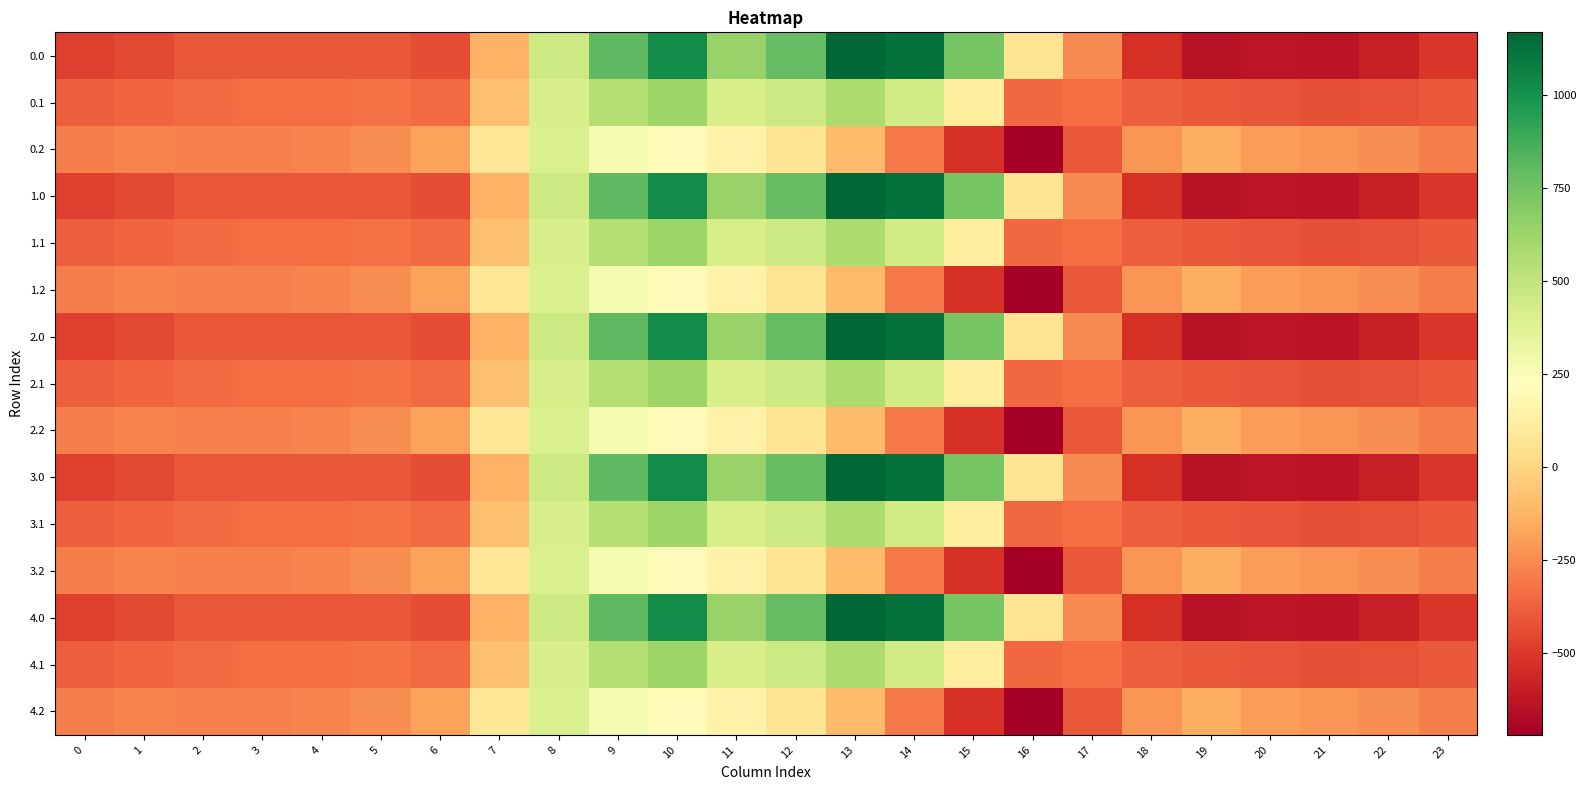

Reading left to right, what are all the values shown in this chart?

0.0: 0=-482.0	1=-449.5	2=-410.3	3=-404.4	4=-404.9	5=-410.8	6=-435.0	7=-136.4	8=454.2	9=804.0	10=1023.2	11=640.9	12=784.4	13=1167.2	14=1128.3	15=739.0	16=67.6	17=-250.3	18=-529.6	19=-644.5	20=-629.9	21=-638.4	22=-592.3	23=-511.3
0.1: 0=-384.6	1=-361.1	2=-347.9	3=-342.7	4=-339.6	5=-329.5	6=-345.2	7=-81.6	8=412.6	9=542.1	10=628.1	11=415.4	12=456.1	13=574.0	14=438.6	15=111.1	16=-353.7	17=-340.1	18=-388.5	19=-399.7	20=-414.5	21=-432.4	22=-419.9	23=-399.4
0.2: 0=-287.1	1=-272.7	2=-285.5	3=-281.0	4=-274.4	5=-248.1	6=-187.1	7=77.9	8=407.2	9=271.1	10=202.5	11=149.1	12=65.2	13=-104.4	14=-301.9	15=-522.2	16=-721.2	17=-409.5	18=-223.1	19=-151.1	20=-199.2	21=-226.4	22=-247.4	23=-287.5
1.0: 0=-482.0	1=-449.5	2=-410.3	3=-404.4	4=-404.9	5=-410.8	6=-435.0	7=-136.4	8=454.2	9=804.0	10=1023.2	11=640.9	12=784.4	13=1167.2	14=1128.3	15=739.0	16=67.6	17=-250.3	18=-529.6	19=-644.5	20=-629.9	21=-638.4	22=-592.3	23=-511.3
1.1: 0=-384.6	1=-361.1	2=-347.9	3=-342.7	4=-339.6	5=-329.5	6=-345.2	7=-81.6	8=412.6	9=542.1	10=628.1	11=415.4	12=456.1	13=574.0	14=438.6	15=111.1	16=-353.7	17=-340.1	18=-388.5	19=-399.7	20=-414.5	21=-432.4	22=-419.9	23=-399.4
1.2: 0=-287.1	1=-272.7	2=-285.5	3=-281.0	4=-274.4	5=-248.1	6=-187.1	7=77.9	8=407.2	9=271.1	10=202.5	11=149.1	12=65.2	13=-104.4	14=-301.9	15=-522.2	16=-721.2	17=-409.5	18=-223.1	19=-151.1	20=-199.2	21=-226.4	22=-247.4	23=-287.5
2.0: 0=-482.0	1=-449.5	2=-410.3	3=-404.4	4=-404.9	5=-410.8	6=-435.0	7=-136.4	8=454.2	9=804.0	10=1023.2	11=640.9	12=784.4	13=1167.2	14=1128.3	15=739.0	16=67.6	17=-250.3	18=-529.6	19=-644.5	20=-629.9	21=-638.4	22=-592.3	23=-511.3
2.1: 0=-384.6	1=-361.1	2=-347.9	3=-342.7	4=-339.6	5=-329.5	6=-345.2	7=-81.6	8=412.6	9=542.1	10=628.1	11=415.4	12=456.1	13=574.0	14=438.6	15=111.1	16=-353.7	17=-340.1	18=-388.5	19=-399.7	20=-414.5	21=-432.4	22=-419.9	23=-399.4
2.2: 0=-287.1	1=-272.7	2=-285.5	3=-281.0	4=-274.4	5=-248.1	6=-187.1	7=77.9	8=407.2	9=271.1	10=202.5	11=149.1	12=65.2	13=-104.4	14=-301.9	15=-522.2	16=-721.2	17=-409.5	18=-223.1	19=-151.1	20=-199.2	21=-226.4	22=-247.4	23=-287.5
3.0: 0=-482.0	1=-449.5	2=-410.3	3=-404.4	4=-404.9	5=-410.8	6=-435.0	7=-136.4	8=454.2	9=804.0	10=1023.2	11=640.9	12=784.4	13=1167.2	14=1128.3	15=739.0	16=67.6	17=-250.3	18=-529.6	19=-644.5	20=-629.9	21=-638.4	22=-592.3	23=-511.3
3.1: 0=-384.6	1=-361.1	2=-347.9	3=-342.7	4=-339.6	5=-329.5	6=-345.2	7=-81.6	8=412.6	9=542.1	10=628.1	11=415.4	12=456.1	13=574.0	14=438.6	15=111.1	16=-353.7	17=-340.1	18=-388.5	19=-399.7	20=-414.5	21=-432.4	22=-419.9	23=-399.4
3.2: 0=-287.1	1=-272.7	2=-285.5	3=-281.0	4=-274.4	5=-248.1	6=-187.1	7=77.9	8=407.2	9=271.1	10=202.5	11=149.1	12=65.2	13=-104.4	14=-301.9	15=-522.2	16=-721.2	17=-409.5	18=-223.1	19=-151.1	20=-199.2	21=-226.4	22=-247.4	23=-287.5
4.0: 0=-482.0	1=-449.5	2=-410.3	3=-404.4	4=-404.9	5=-410.8	6=-435.0	7=-136.4	8=454.2	9=804.0	10=1023.2	11=640.9	12=784.4	13=1167.2	14=1128.3	15=739.0	16=67.6	17=-250.3	18=-529.6	19=-644.5	20=-629.9	21=-638.4	22=-592.3	23=-511.3
4.1: 0=-384.6	1=-361.1	2=-347.9	3=-342.7	4=-339.6	5=-329.5	6=-345.2	7=-81.6	8=412.6	9=542.1	10=628.1	11=415.4	12=456.1	13=574.0	14=438.6	15=111.1	16=-353.7	17=-340.1	18=-388.5	19=-399.7	20=-414.5	21=-432.4	22=-419.9	23=-399.4
4.2: 0=-287.1	1=-272.7	2=-285.5	3=-281.0	4=-274.4	5=-248.1	6=-187.1	7=77.9	8=407.2	9=271.1	10=202.5	11=149.1	12=65.2	13=-104.4	14=-301.9	15=-522.2	16=-721.2	17=-409.5	18=-223.1	19=-151.1	20=-199.2	21=-226.4	22=-247.4	23=-287.5